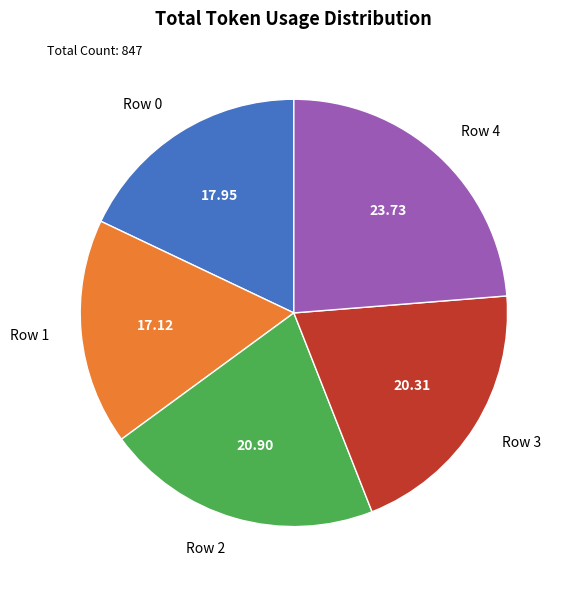

Do Row 3 and Row 2 together represent more than half of the pie?

No